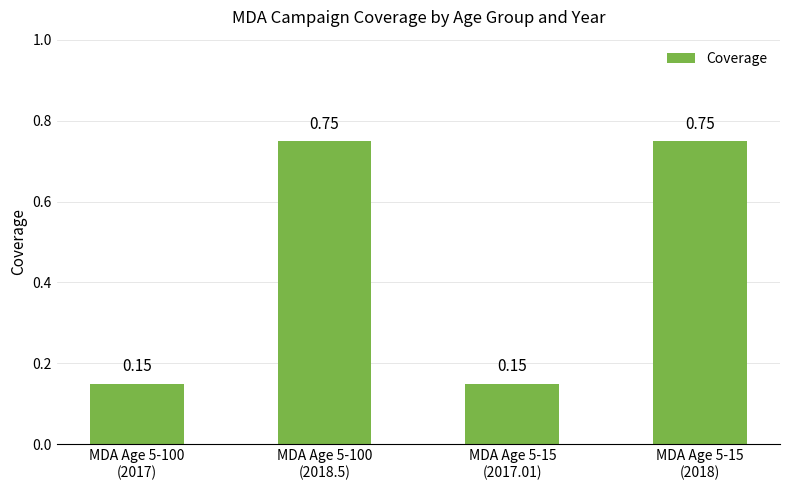

What is the sum of the values at MDA Age 5-100
(2017) and MDA Age 5-15
(2017.01)?

0.3